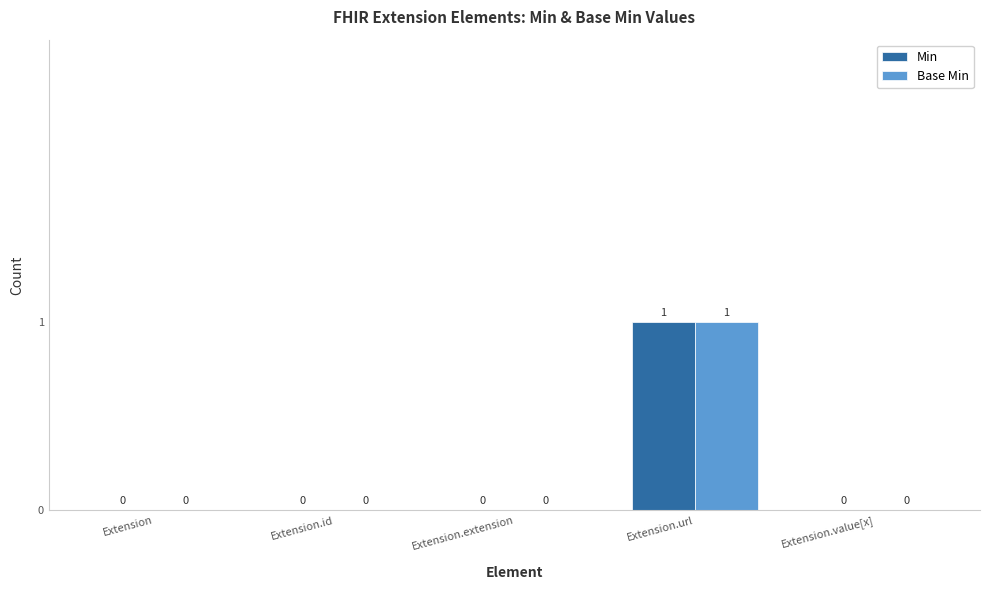

The value of Base Min at Extension.value[x] is 0. True or false?

True